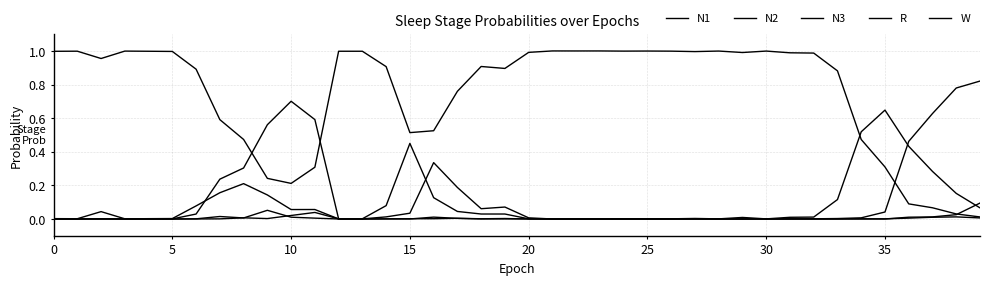

How many lines are shown in the chart?

5